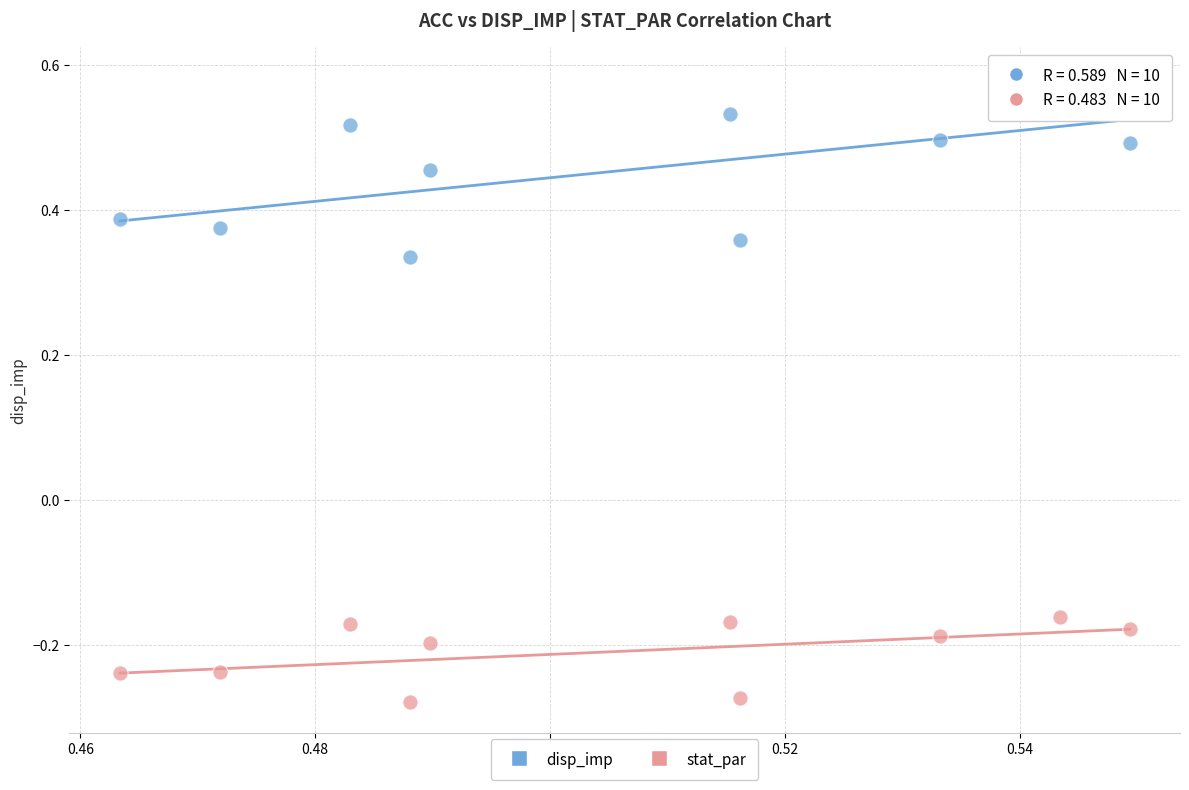

Across all data points, what is the range of Y values (max minus min)?

0.9